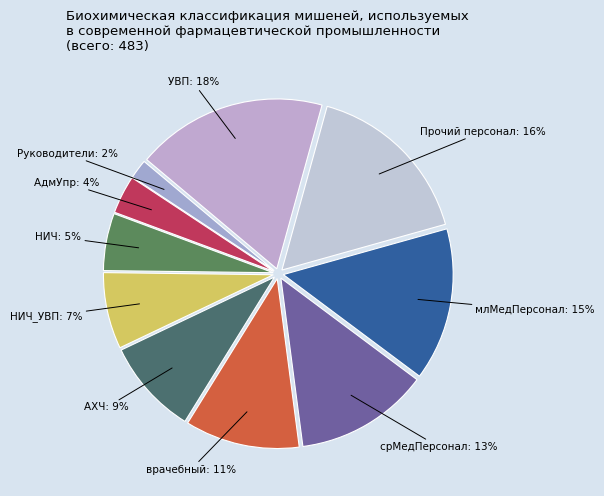

Which slice is the smallest?

Руководители